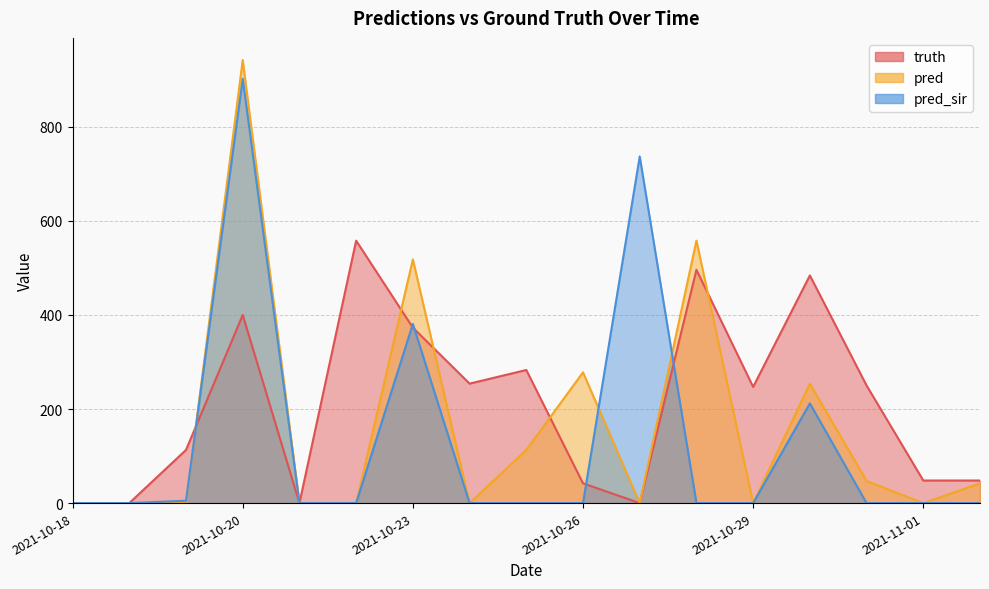

What is the difference between the maximum and minimum values in the pred series?

942